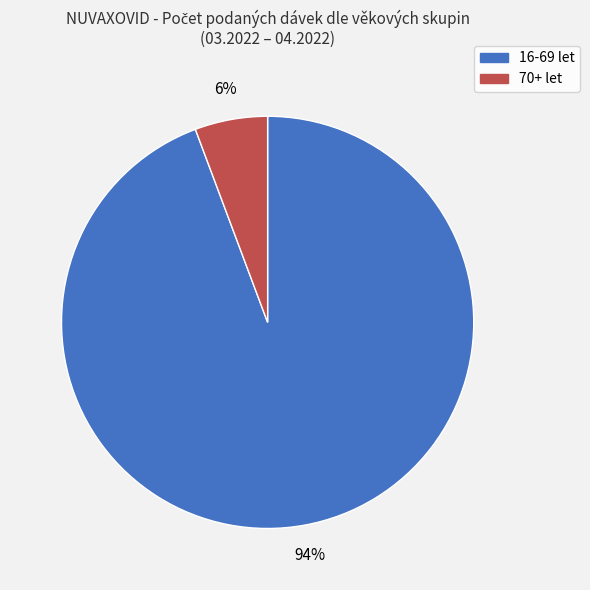

To the nearest percent, what is the average slice percentage?

50%